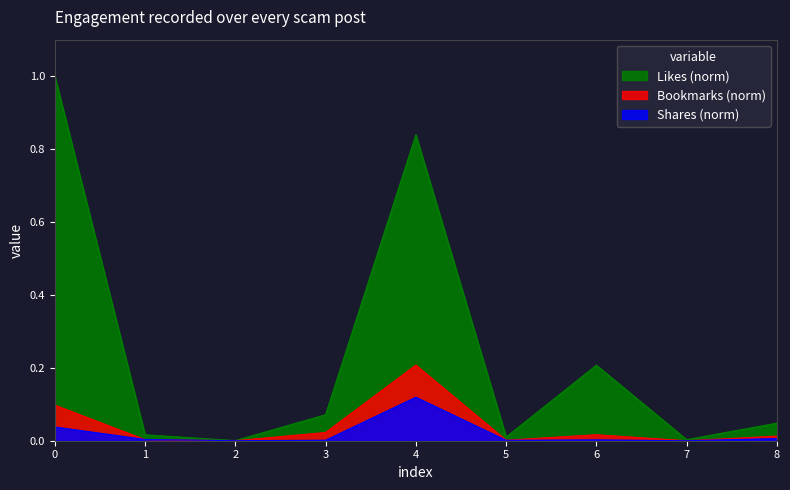

True or false: Bookmarks and Likes intersect in this chart.

False